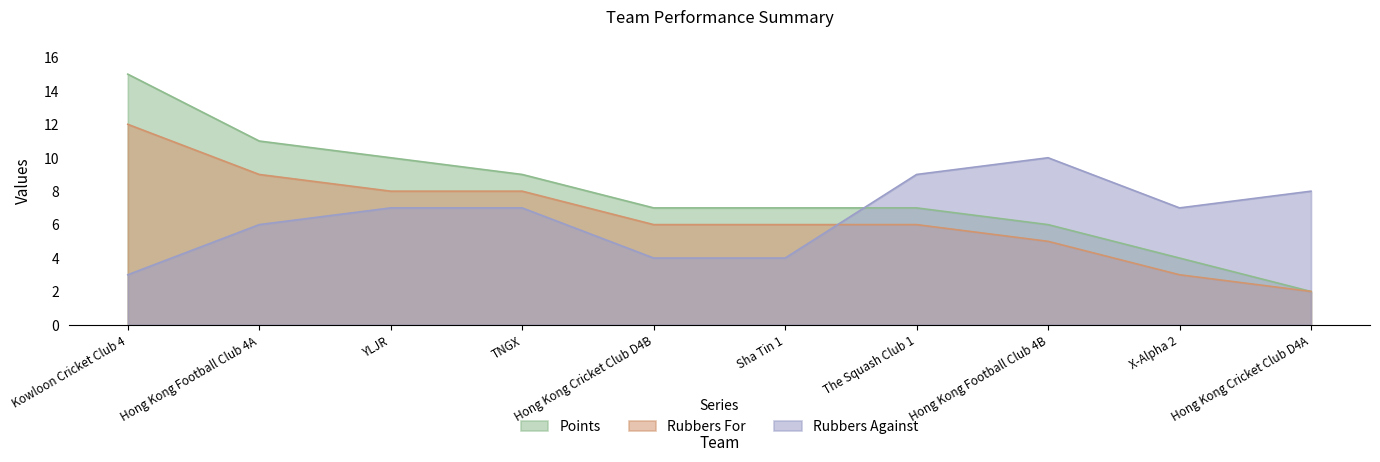

At which label does Rubbers Against first exceed 7?

The Squash Club 1